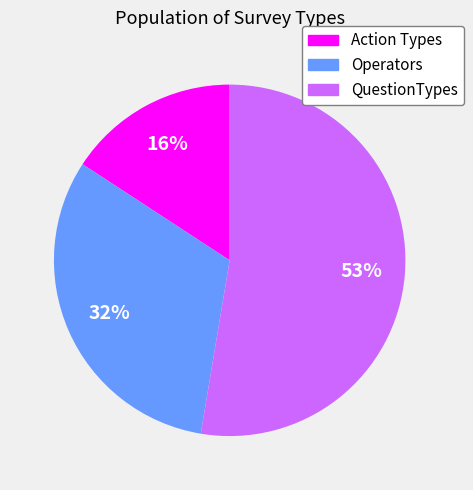

To the nearest percent, what percentage of the pie is Action Types?

16%